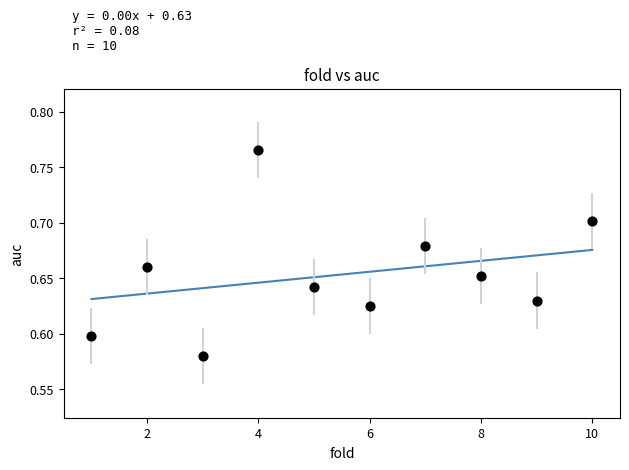

What is the range of X values (max minus min)?

9.0